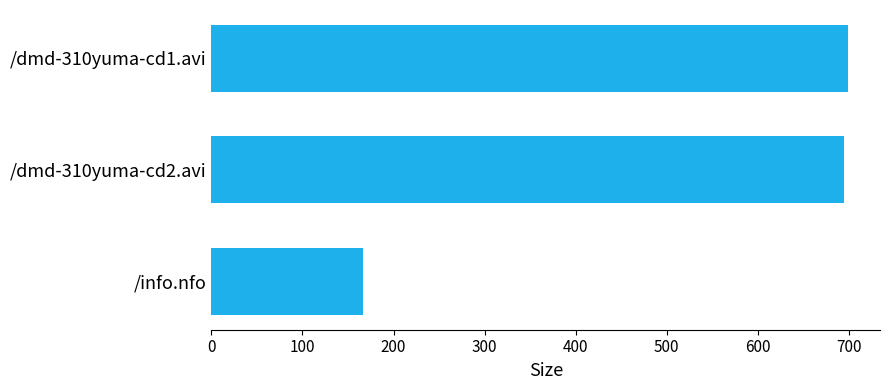

Read the value at /dmd-310yuma-cd1.avi.

699.6